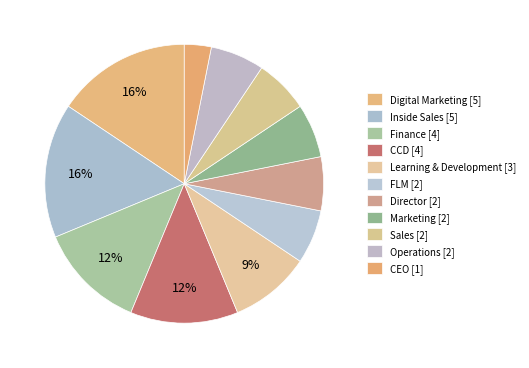

Count the number of slices in the pie.

11